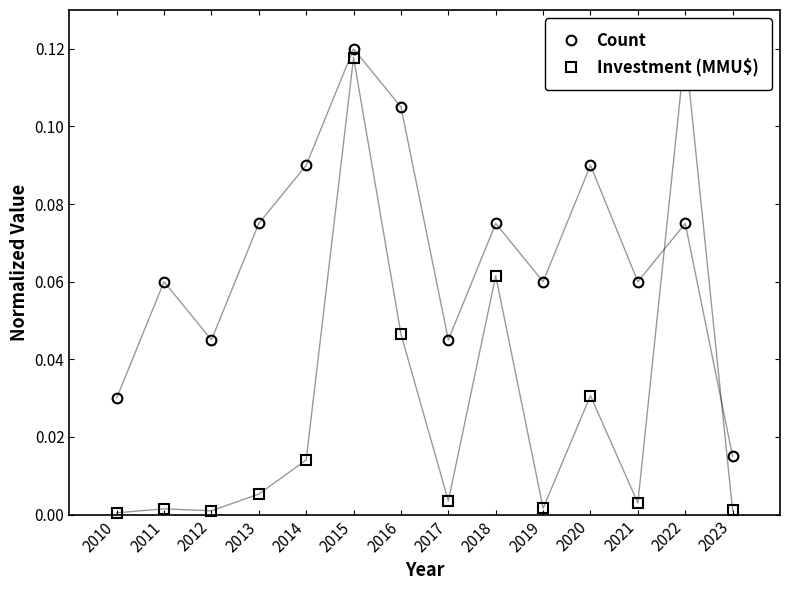

Reading left to right, transcribe all the data shown in this chart.

Count: 2010=0.0	2011=0.1	2012=0.0	2013=0.1	2014=0.1	2015=0.1	2016=0.1	2017=0.0	2018=0.1	2019=0.1	2020=0.1	2021=0.1	2022=0.1	2023=0.0
Investment (MMU$): 2010=0.0	2011=0.0	2012=0.0	2013=0.0	2014=0.0	2015=0.1	2016=0.0	2017=0.0	2018=0.1	2019=0.0	2020=0.0	2021=0.0	2022=0.1	2023=0.0